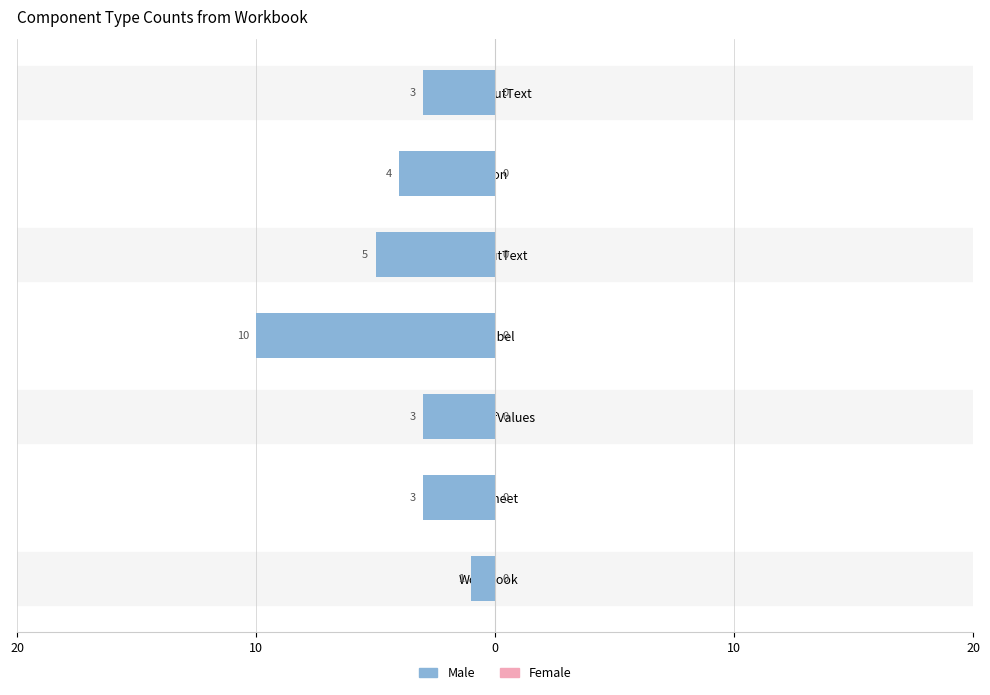

Are the bars horizontal?

Yes